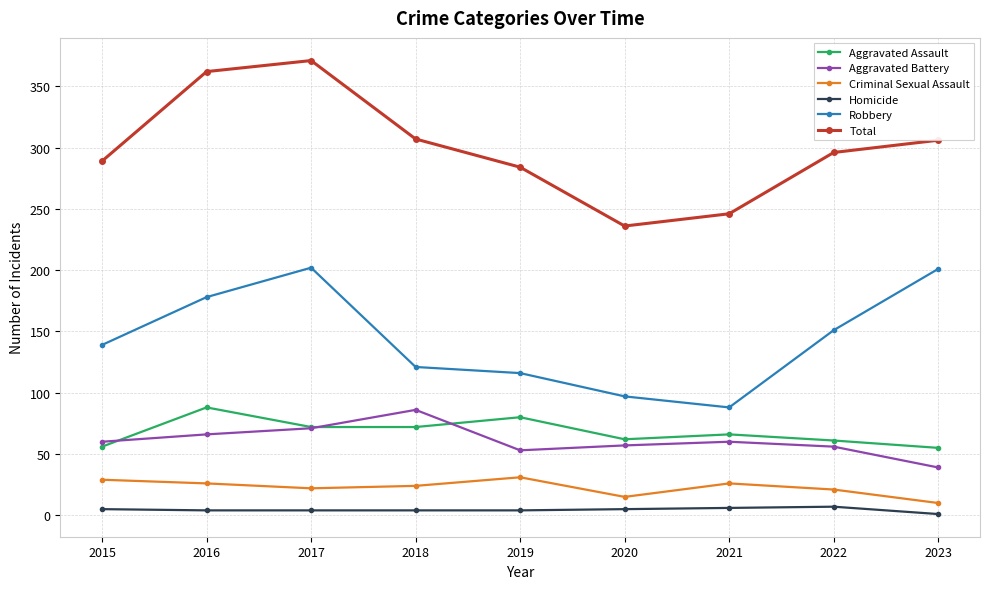

Between 2020 and 2023, which series saw the biggest shift?

Robbery